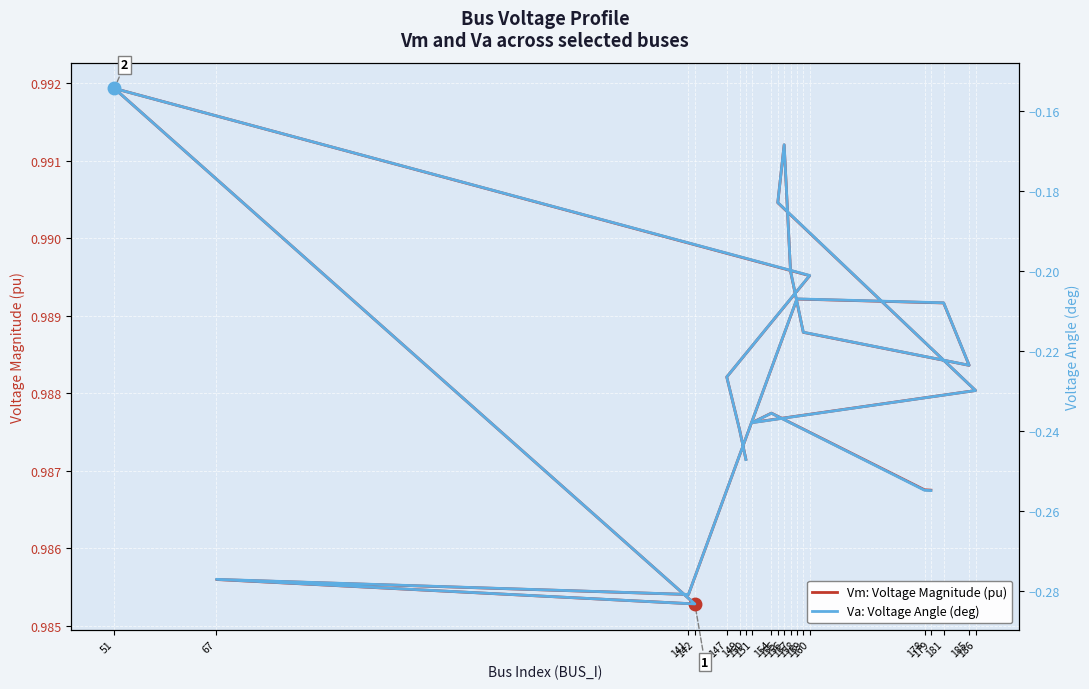

At how many categories does at least one series exceed 0?

20